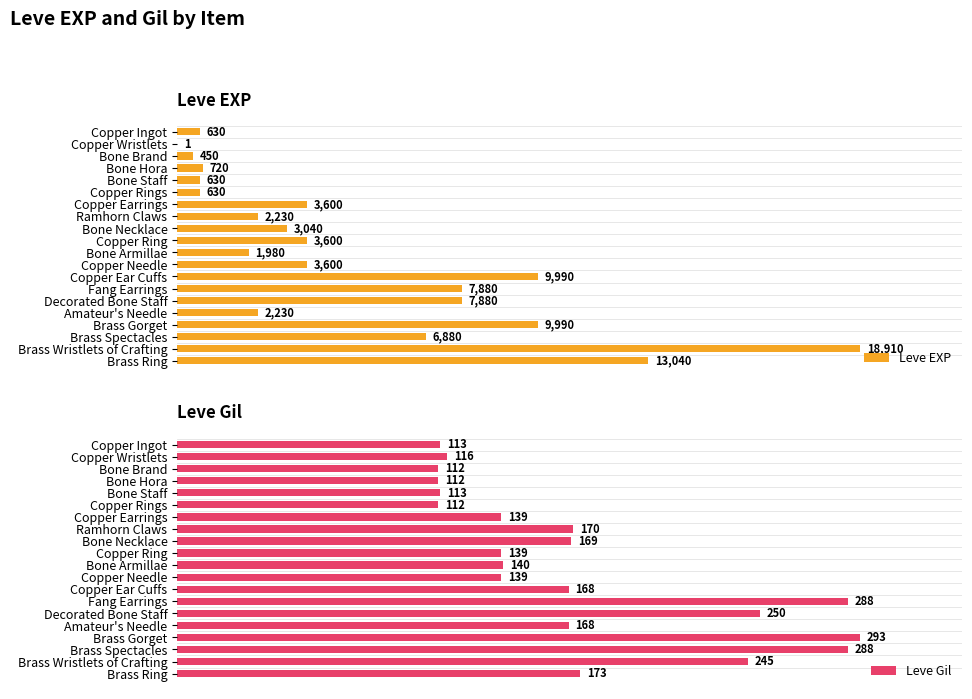

Does the chart contain any negative values?

No